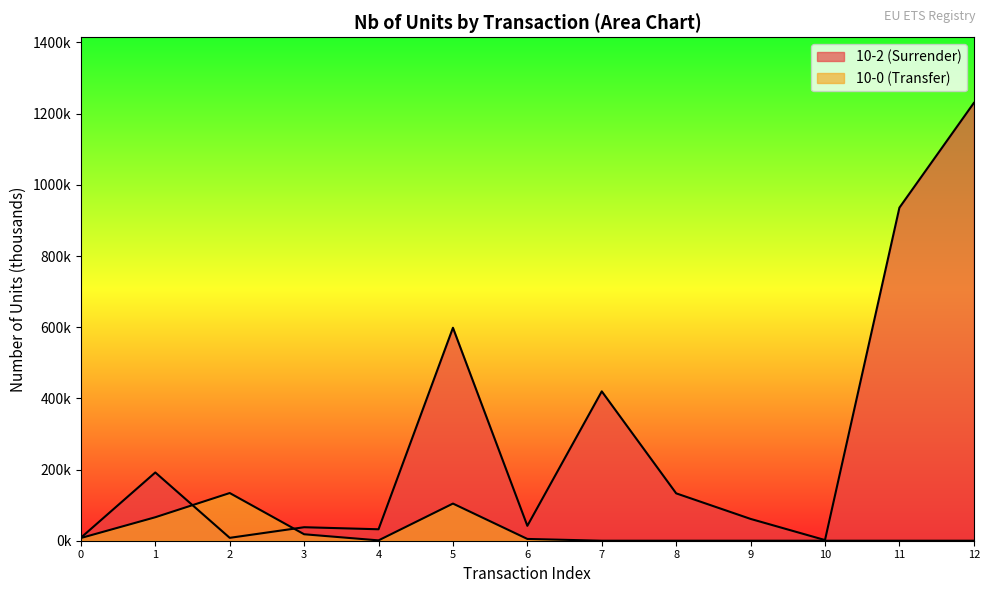

Reading right to left, list all the values displayed in this chart.

12=1230.1	11=935.8	10=1.9	9=61.3	8=133.1	7=419.7	6=41.9	5=598.4	4=32.2	3=37.9	2=8.1	1=191.8	0=8.5